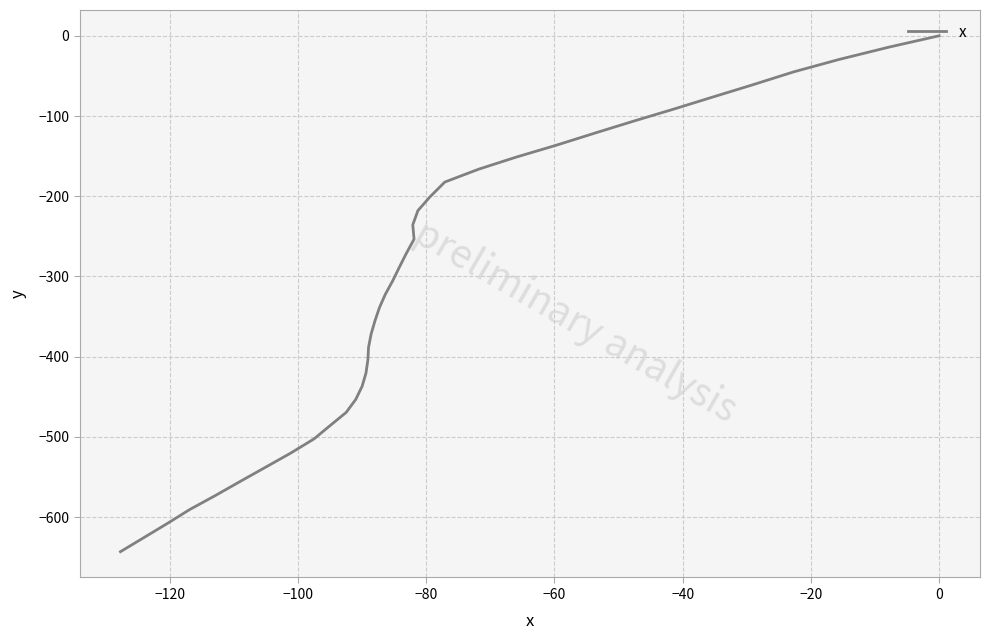

What is the sum of all values?

-12554.2